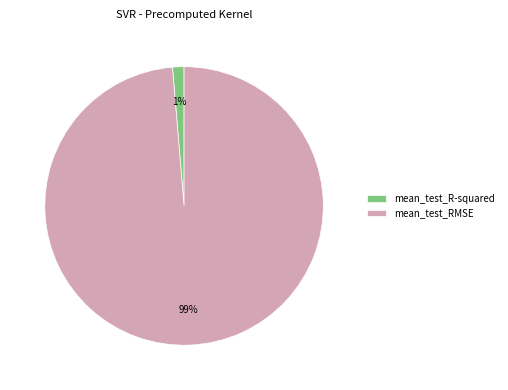

To the nearest percent, what is the combined percentage of mean_test_R-squared and mean_test_RMSE?

100%